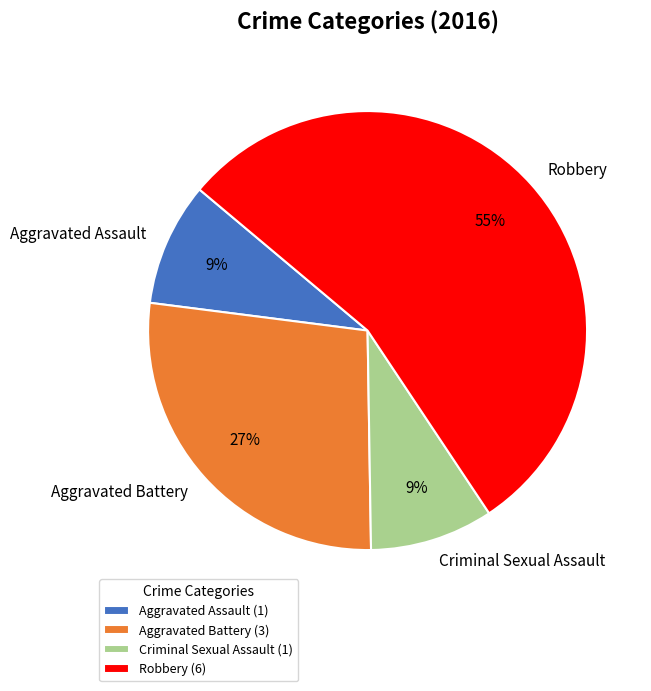

Does Aggravated Assault represent more than half of the total?

No